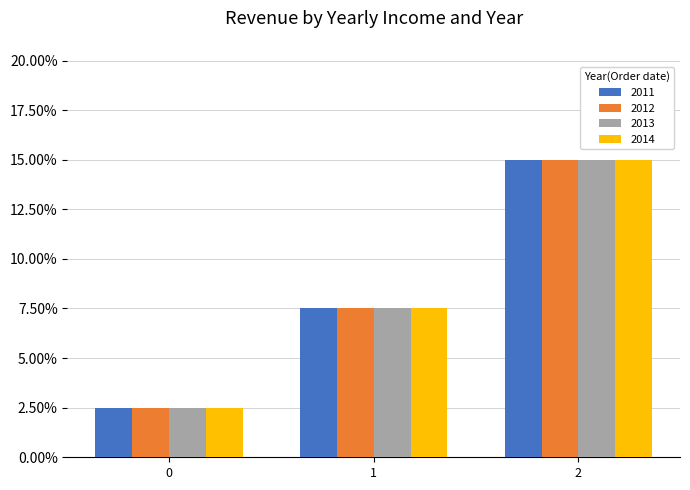

Are the bars grouped side by side (vs. stacked)?

Yes